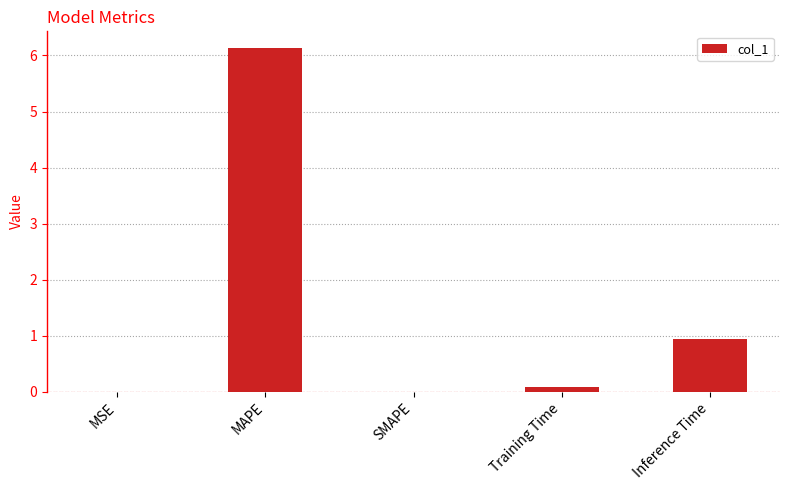

Which label corresponds to the largest value in the chart?

MAPE